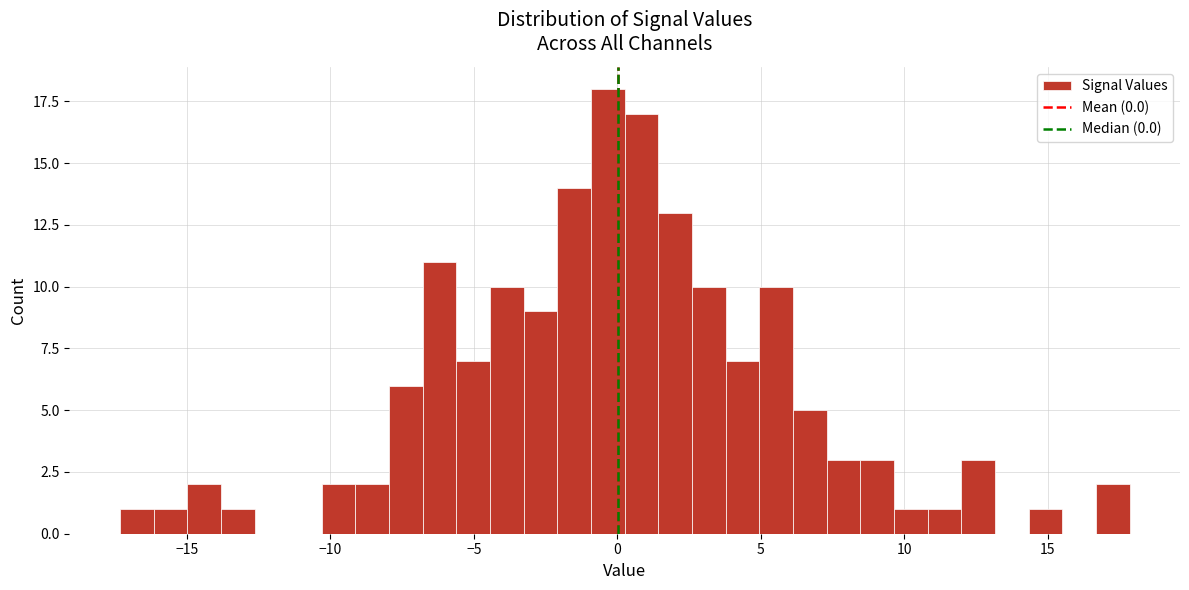

Around what value on the x-axis is the tallest bar? Give the approximate position of its centre, as read against the axis.

-0.5